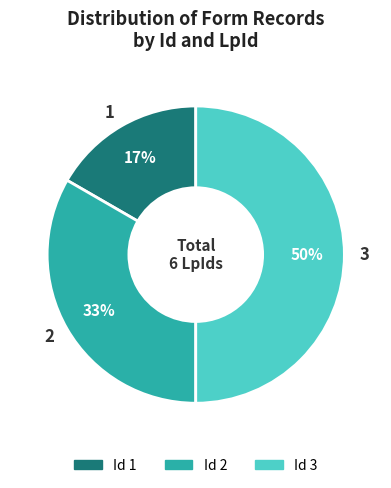

To the nearest percent, what is the average slice percentage?

33%